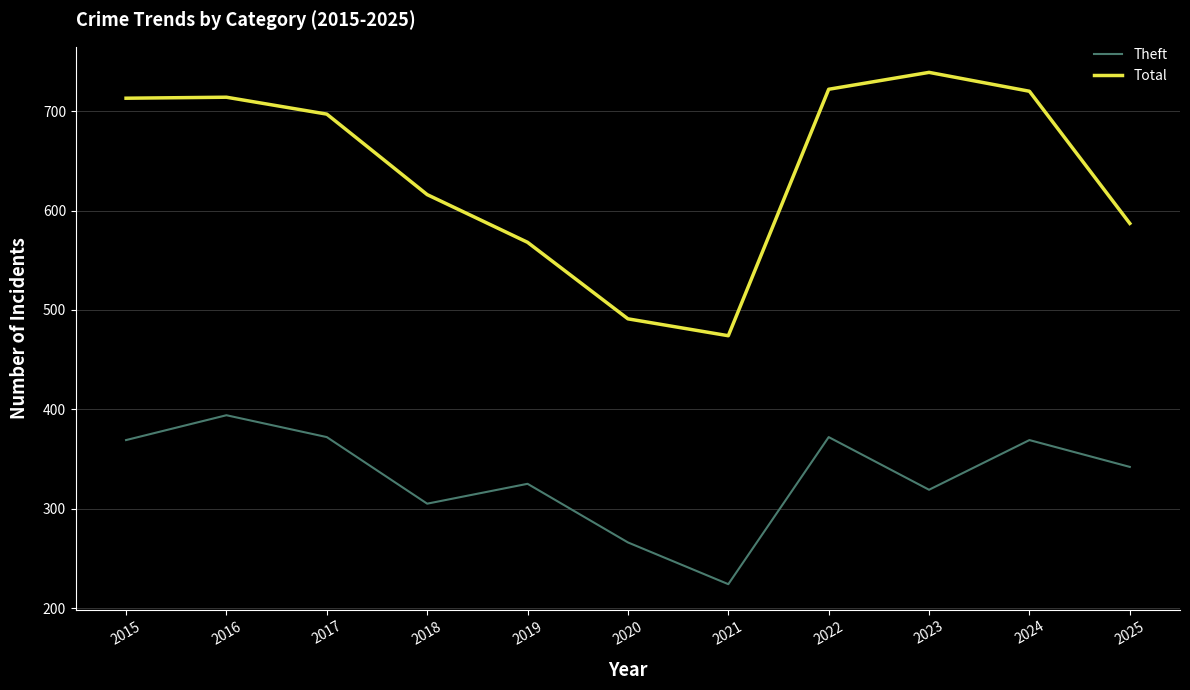

At 2025, list the series in order from smallest to largest.

Theft, Total